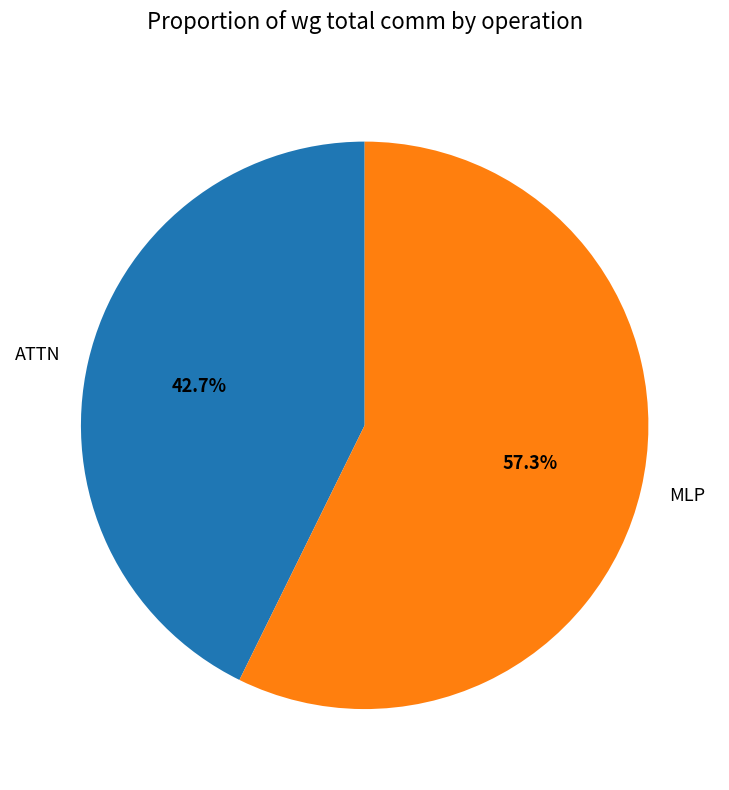

How many segments does this pie chart have?

2